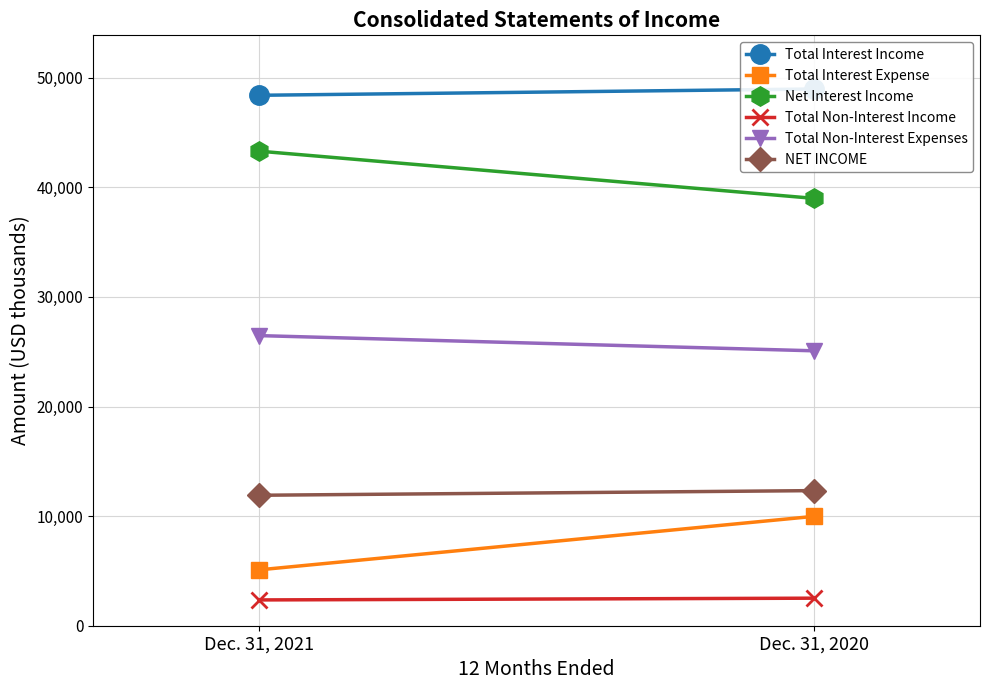

At how many categories does at least one series exceed 12138?

2